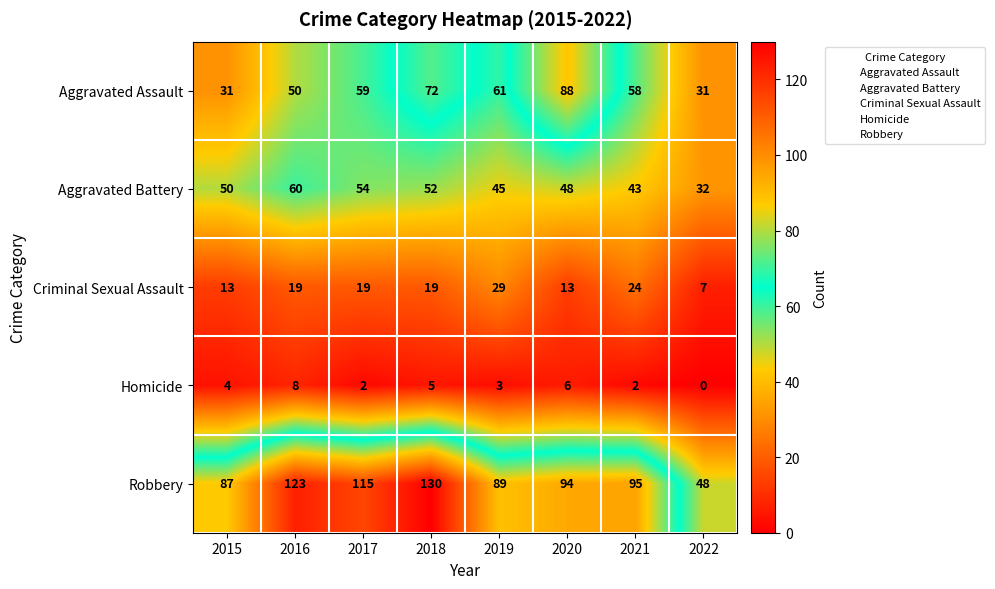

Which label corresponds to the largest value in the chart?

2018